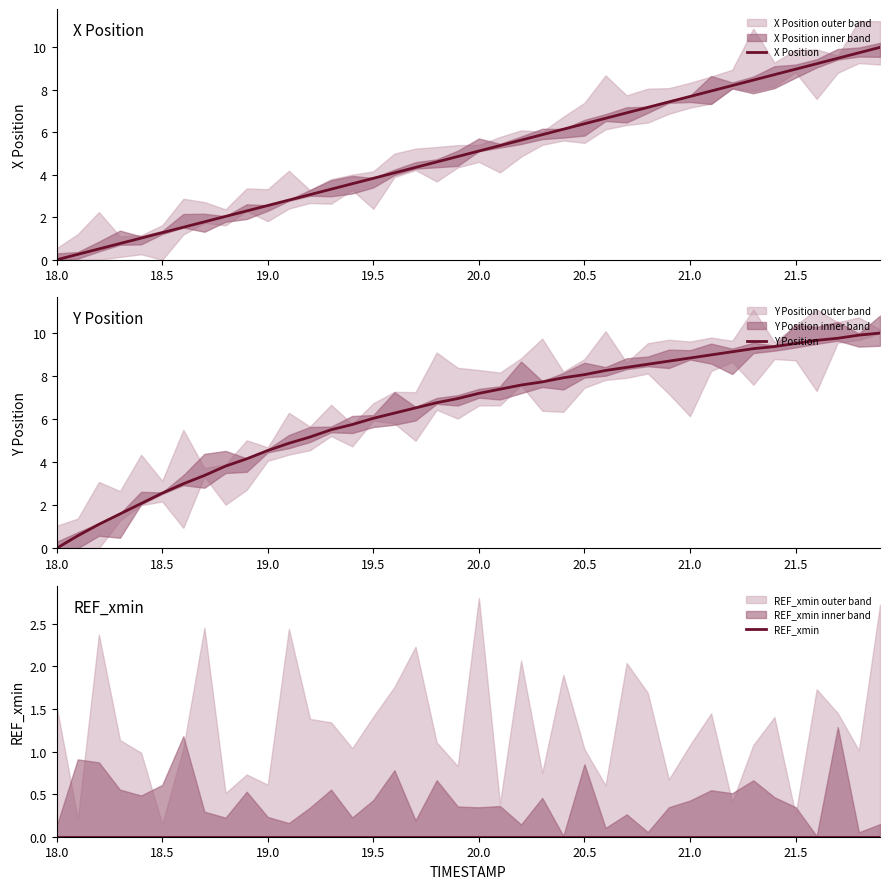

At how many categories does at least one series exceed 8?

15